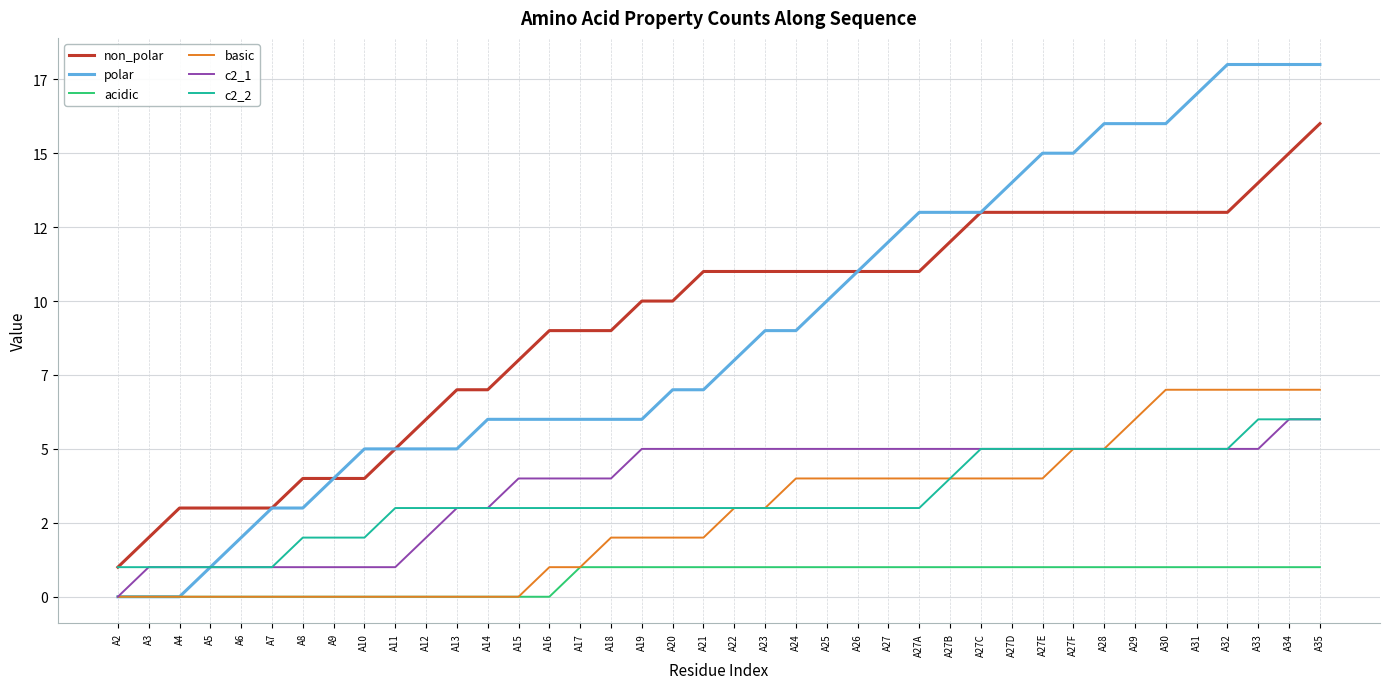

Is this an area chart (filled region under the line)?

No